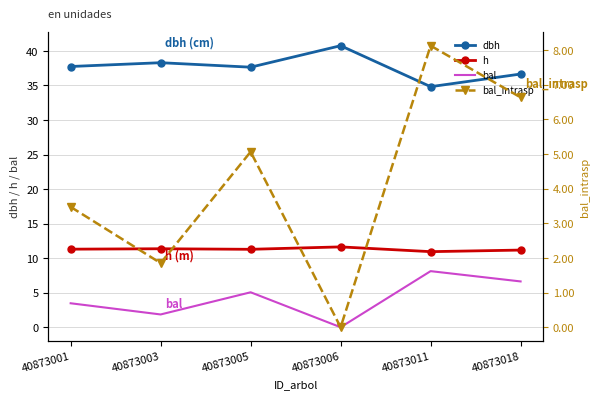

True or false: dbh and bal intersect in this chart.

False